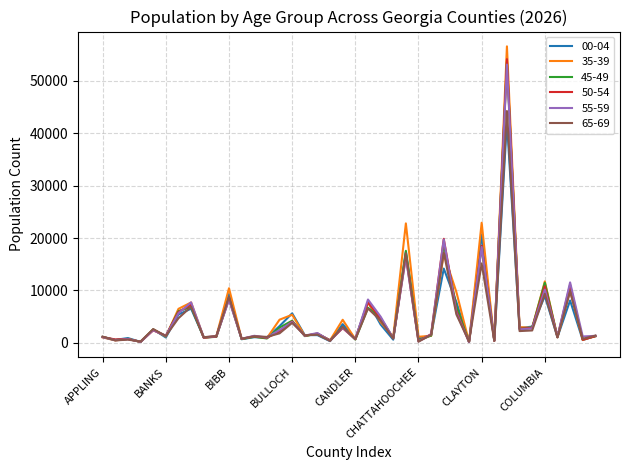

What is the maximum value shown in the chart?

56619